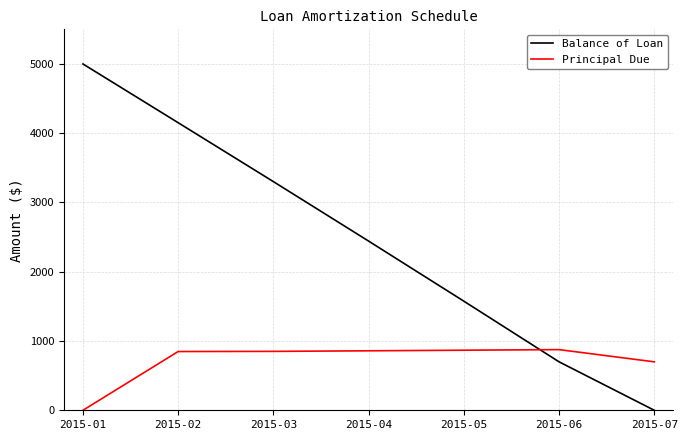

At which label does Balance of Loan reach its peak?

2015-01